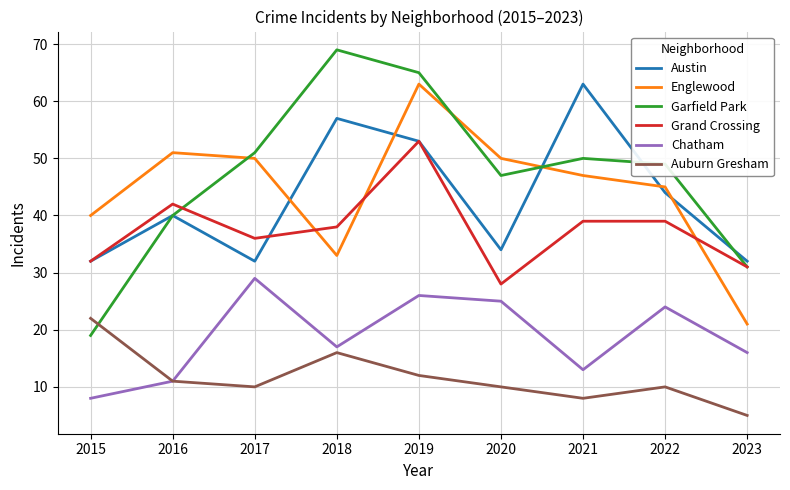

Is it true that Garfield Park equals 95 at 2019?

False